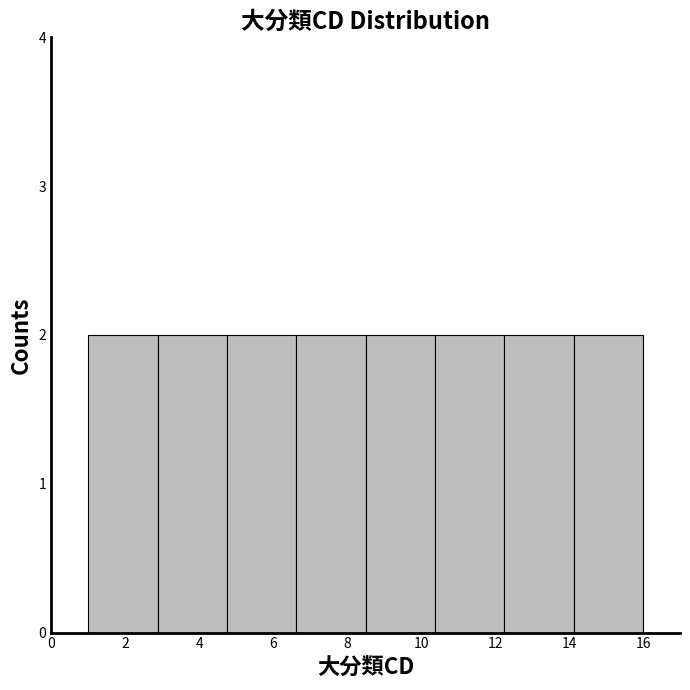

What is the height of the bar covering 8.6 to 10.4 on the x-axis? Neither the bar edges nor the heights are printed on the chart, so give them approximately, as read against the axes.

2